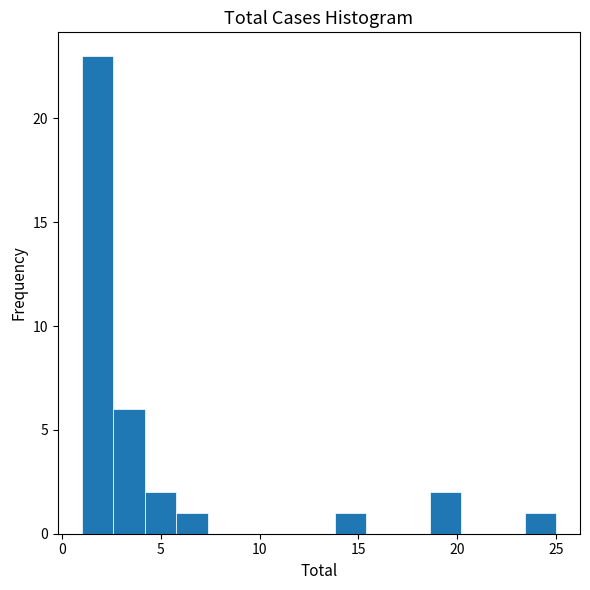

Read against the x-axis, roughly where is the centre of the tallest bar?

2.0